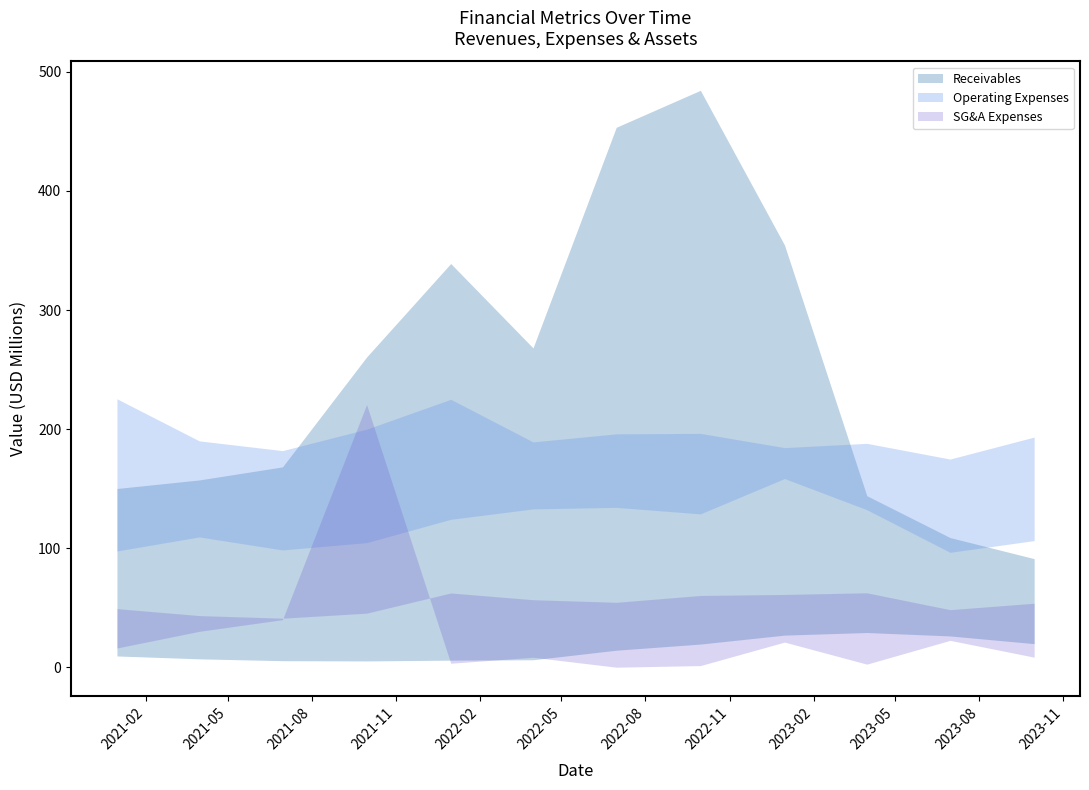

What is the sum of all Receivables values?

2981.4